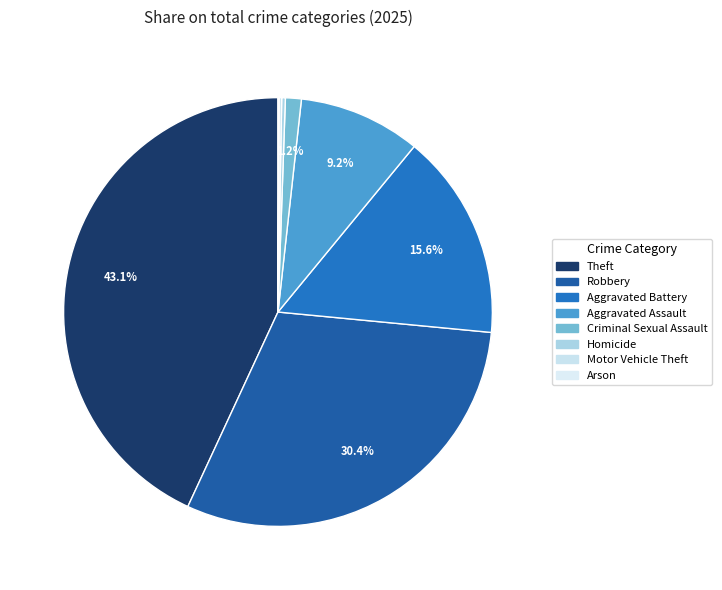

To the nearest percent, what is the average slice percentage?

12%